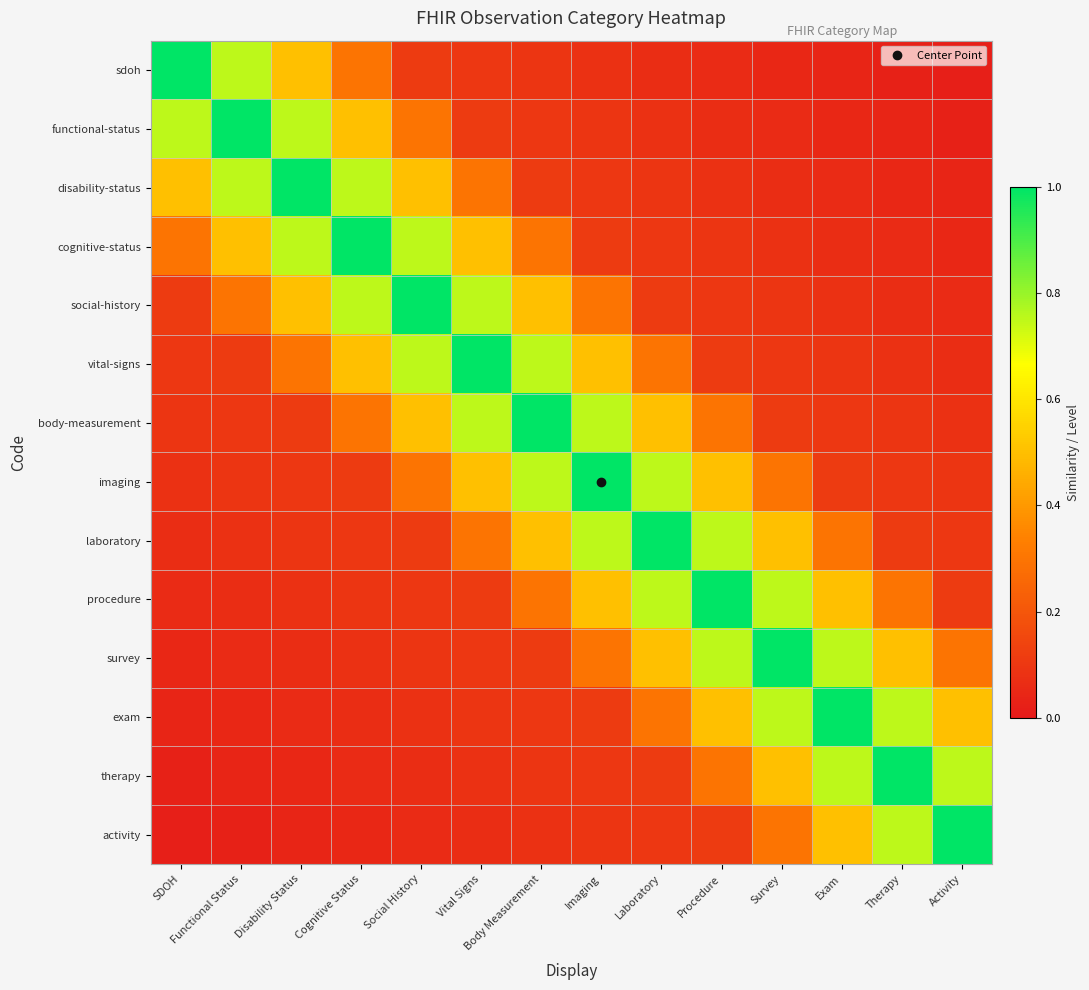

Reading left to right, transcribe all the data shown in this chart.

sdoh: SDOH=1.0	Functional Status=0.8	Disability Status=0.5	Cognitive Status=0.3	Social History=0.1	Vital Signs=0.1	Body Measurement=0.1	Imaging=0.1	Laboratory=0.1	Procedure=0.1	Survey=0.0	Exam=0.0	Therapy=0.0	Activity=0.0
functional-status: SDOH=0.8	Functional Status=1.0	Disability Status=0.8	Cognitive Status=0.5	Social History=0.3	Vital Signs=0.1	Body Measurement=0.1	Imaging=0.1	Laboratory=0.1	Procedure=0.1	Survey=0.1	Exam=0.0	Therapy=0.0	Activity=0.0
disability-status: SDOH=0.5	Functional Status=0.8	Disability Status=1.0	Cognitive Status=0.8	Social History=0.5	Vital Signs=0.3	Body Measurement=0.1	Imaging=0.1	Laboratory=0.1	Procedure=0.1	Survey=0.1	Exam=0.1	Therapy=0.0	Activity=0.0
cognitive-status: SDOH=0.3	Functional Status=0.5	Disability Status=0.8	Cognitive Status=1.0	Social History=0.8	Vital Signs=0.5	Body Measurement=0.3	Imaging=0.1	Laboratory=0.1	Procedure=0.1	Survey=0.1	Exam=0.1	Therapy=0.1	Activity=0.0
social-history: SDOH=0.1	Functional Status=0.3	Disability Status=0.5	Cognitive Status=0.8	Social History=1.0	Vital Signs=0.8	Body Measurement=0.5	Imaging=0.3	Laboratory=0.1	Procedure=0.1	Survey=0.1	Exam=0.1	Therapy=0.1	Activity=0.1
vital-signs: SDOH=0.1	Functional Status=0.1	Disability Status=0.3	Cognitive Status=0.5	Social History=0.8	Vital Signs=1.0	Body Measurement=0.8	Imaging=0.5	Laboratory=0.3	Procedure=0.1	Survey=0.1	Exam=0.1	Therapy=0.1	Activity=0.1
body-measurement: SDOH=0.1	Functional Status=0.1	Disability Status=0.1	Cognitive Status=0.3	Social History=0.5	Vital Signs=0.8	Body Measurement=1.0	Imaging=0.8	Laboratory=0.5	Procedure=0.3	Survey=0.1	Exam=0.1	Therapy=0.1	Activity=0.1
imaging: SDOH=0.1	Functional Status=0.1	Disability Status=0.1	Cognitive Status=0.1	Social History=0.3	Vital Signs=0.5	Body Measurement=0.8	Imaging=1.0	Laboratory=0.8	Procedure=0.5	Survey=0.3	Exam=0.1	Therapy=0.1	Activity=0.1
laboratory: SDOH=0.1	Functional Status=0.1	Disability Status=0.1	Cognitive Status=0.1	Social History=0.1	Vital Signs=0.3	Body Measurement=0.5	Imaging=0.8	Laboratory=1.0	Procedure=0.8	Survey=0.5	Exam=0.3	Therapy=0.1	Activity=0.1
procedure: SDOH=0.1	Functional Status=0.1	Disability Status=0.1	Cognitive Status=0.1	Social History=0.1	Vital Signs=0.1	Body Measurement=0.3	Imaging=0.5	Laboratory=0.8	Procedure=1.0	Survey=0.8	Exam=0.5	Therapy=0.3	Activity=0.1
survey: SDOH=0.0	Functional Status=0.1	Disability Status=0.1	Cognitive Status=0.1	Social History=0.1	Vital Signs=0.1	Body Measurement=0.1	Imaging=0.3	Laboratory=0.5	Procedure=0.8	Survey=1.0	Exam=0.8	Therapy=0.5	Activity=0.3
exam: SDOH=0.0	Functional Status=0.0	Disability Status=0.1	Cognitive Status=0.1	Social History=0.1	Vital Signs=0.1	Body Measurement=0.1	Imaging=0.1	Laboratory=0.3	Procedure=0.5	Survey=0.8	Exam=1.0	Therapy=0.8	Activity=0.5
therapy: SDOH=0.0	Functional Status=0.0	Disability Status=0.0	Cognitive Status=0.1	Social History=0.1	Vital Signs=0.1	Body Measurement=0.1	Imaging=0.1	Laboratory=0.1	Procedure=0.3	Survey=0.5	Exam=0.8	Therapy=1.0	Activity=0.8
activity: SDOH=0.0	Functional Status=0.0	Disability Status=0.0	Cognitive Status=0.0	Social History=0.1	Vital Signs=0.1	Body Measurement=0.1	Imaging=0.1	Laboratory=0.1	Procedure=0.1	Survey=0.3	Exam=0.5	Therapy=0.8	Activity=1.0